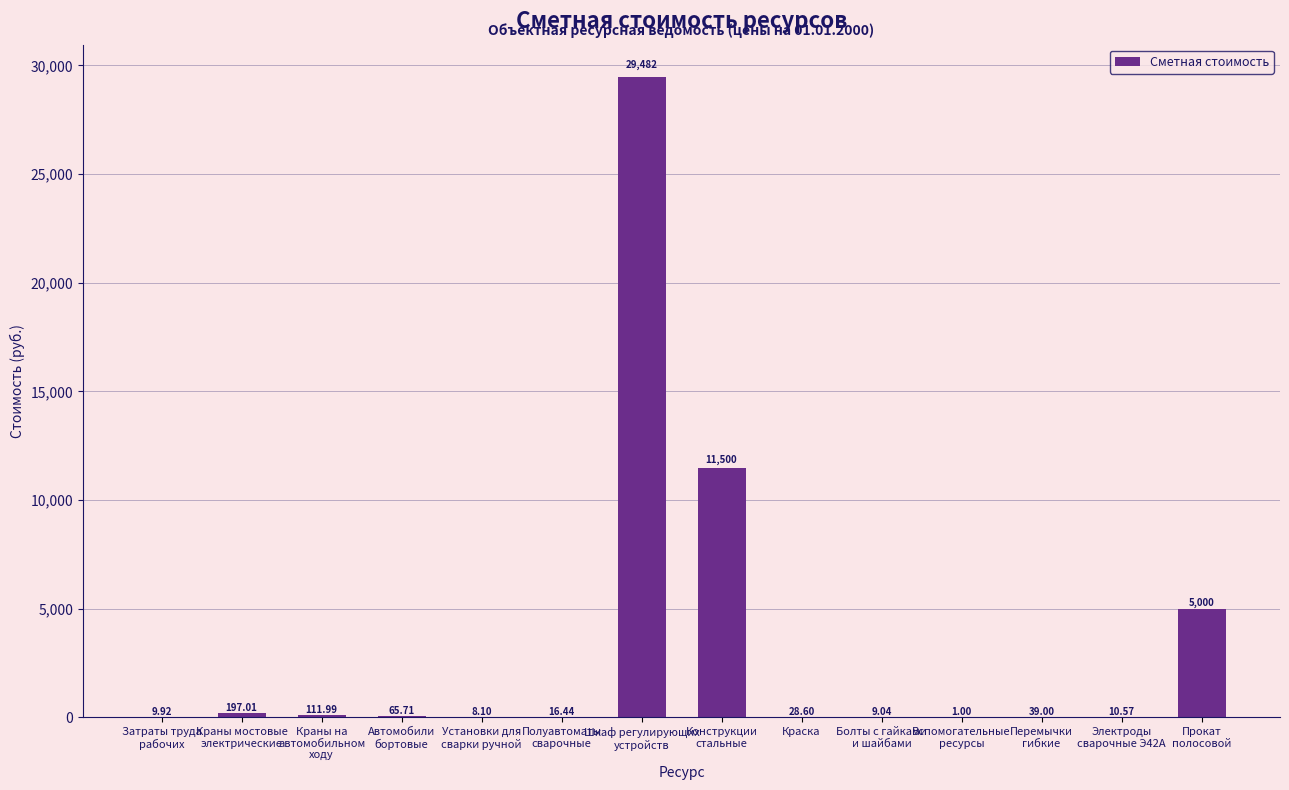

What is the sum of all values?

46478.9